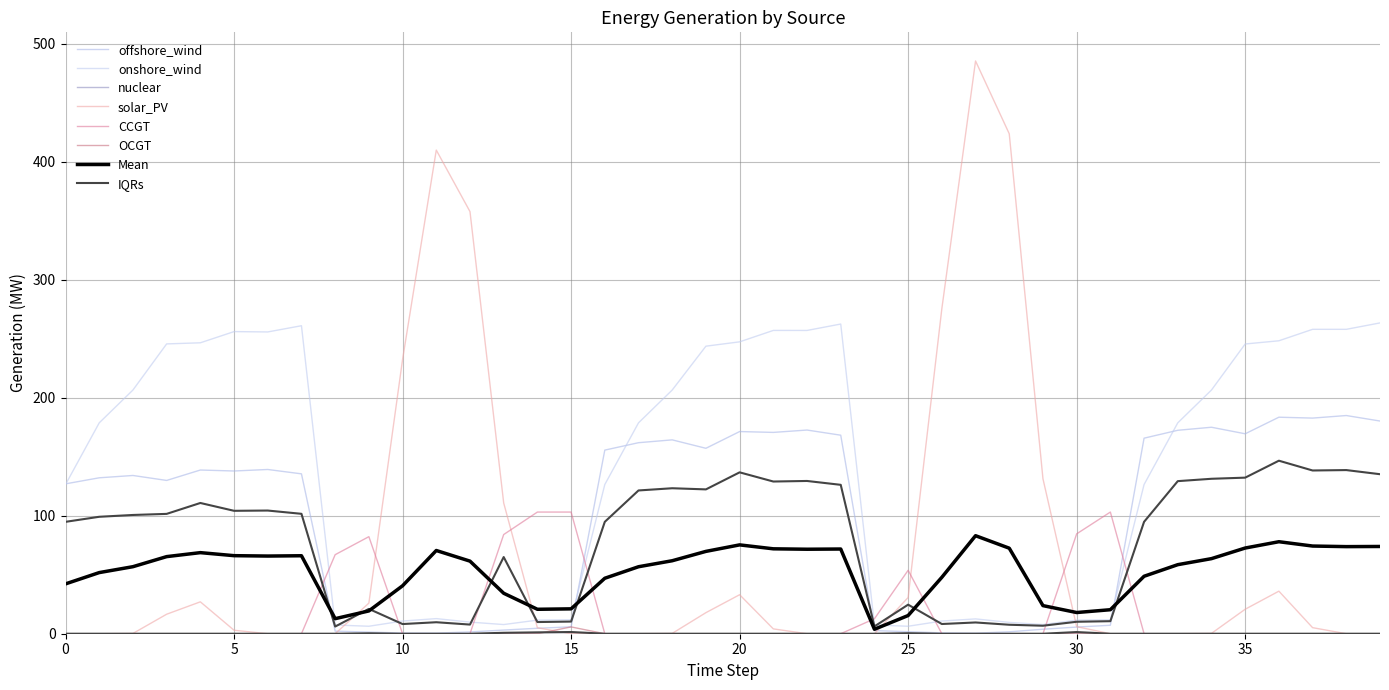

What is the value of the solar_PV point at the 38th from the left?

5.1